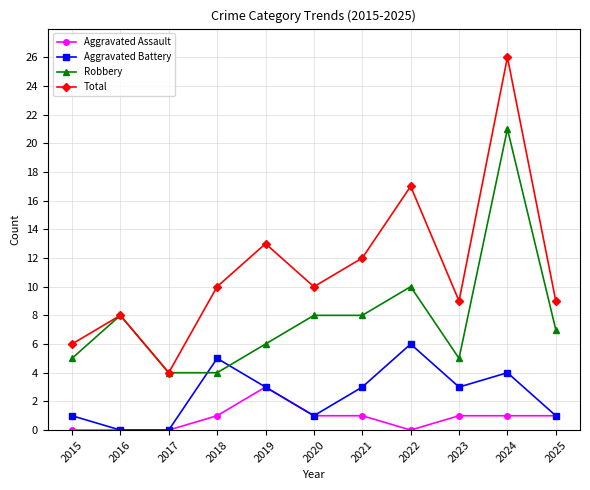

List the series in order of their peak value, lowest first.

Aggravated Assault, Aggravated Battery, Robbery, Total